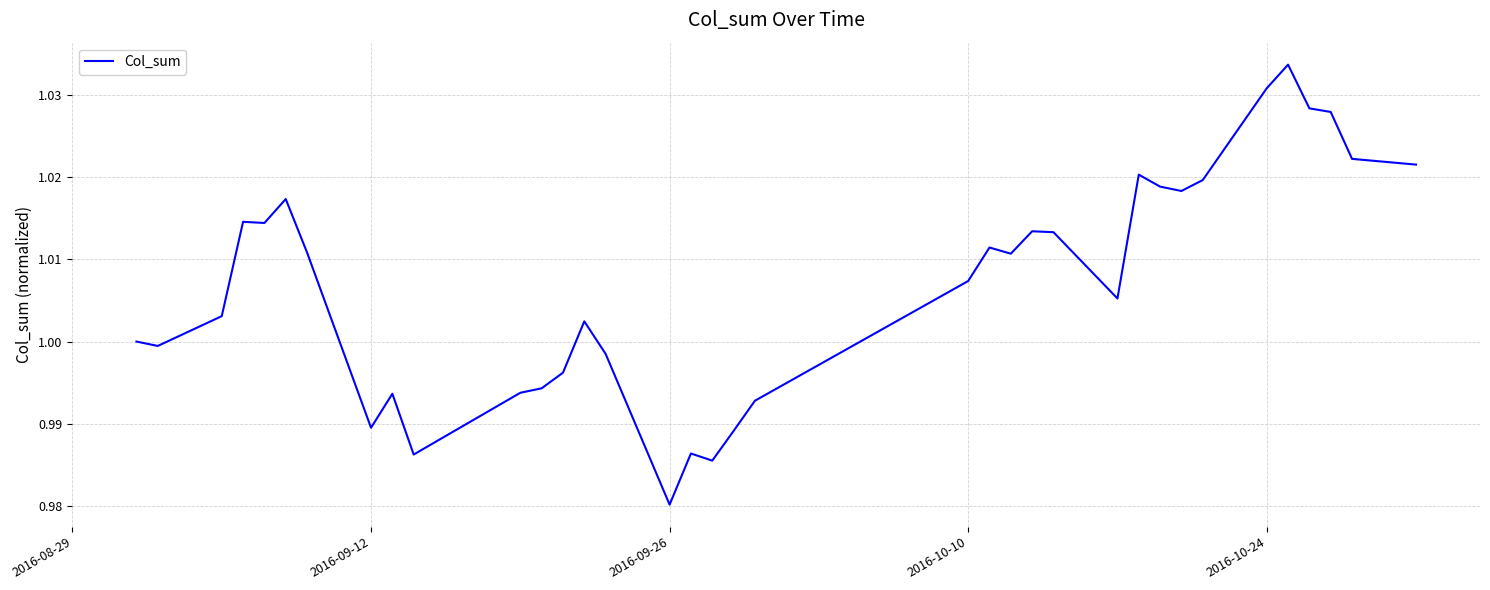

Which label corresponds to the smallest value in the chart?

2016-09-26